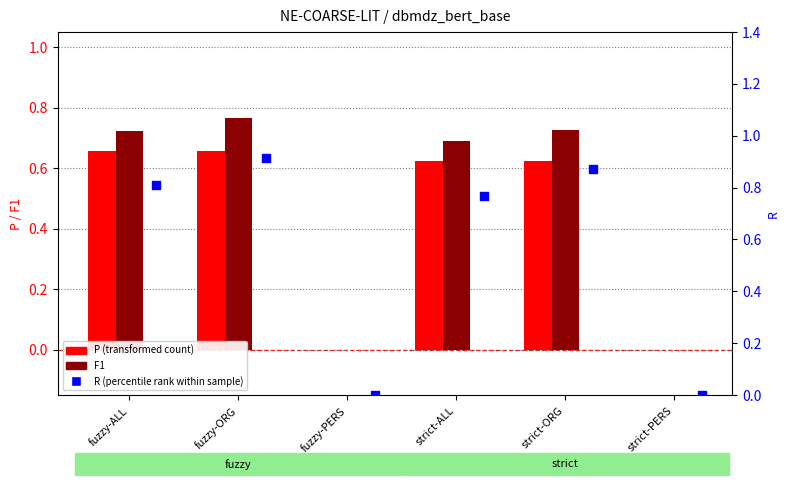

Which series has the largest total across all categories?

R